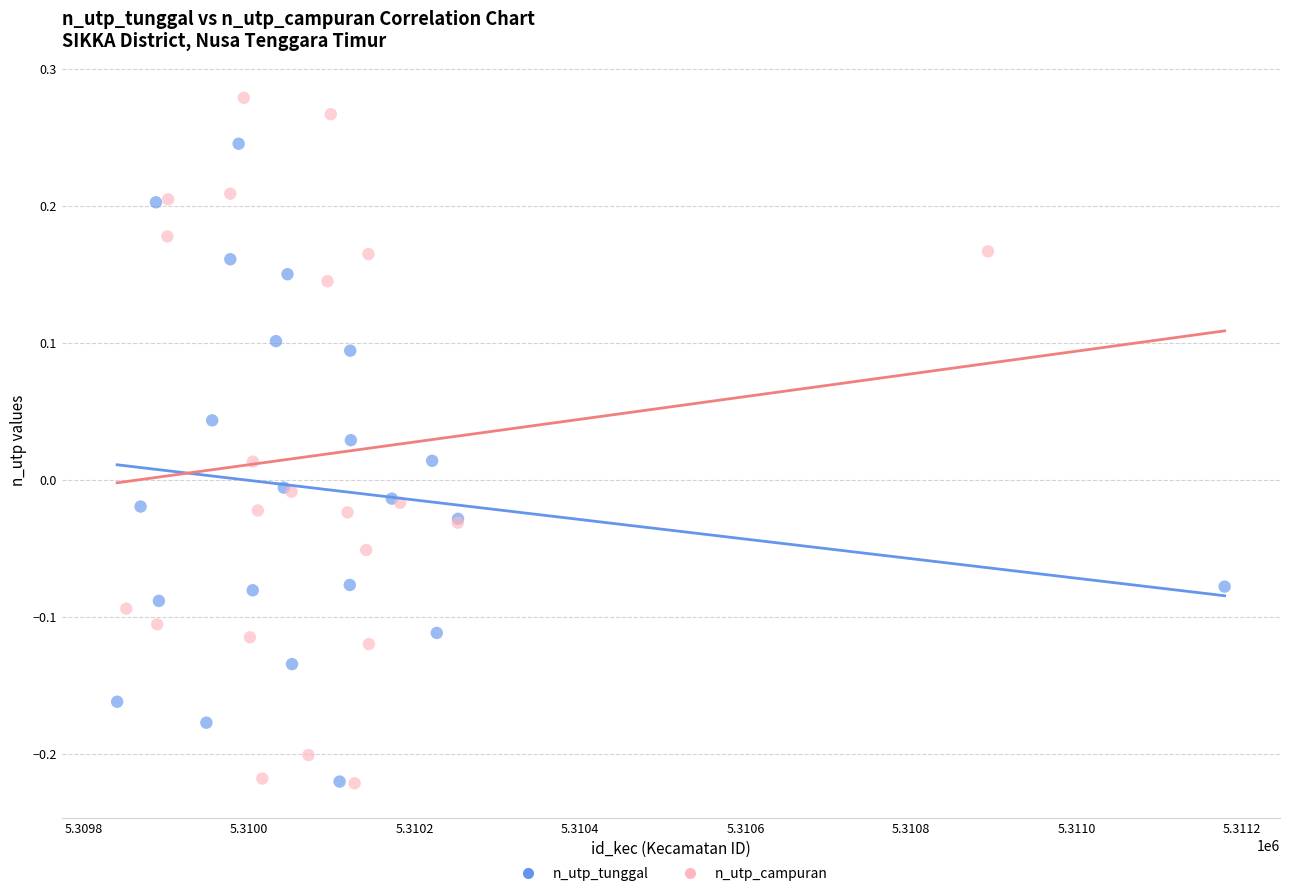

Which series reaches the maximum Y coordinate?

n_utp_campuran